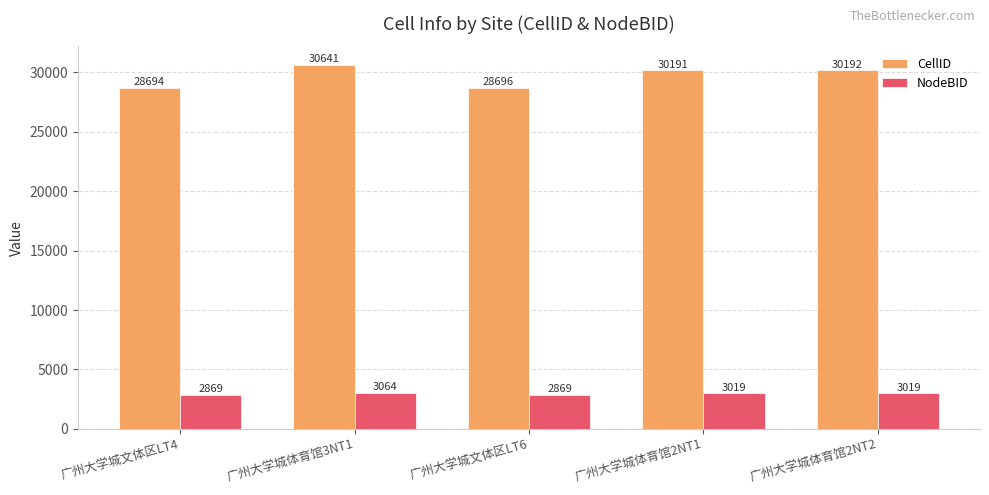

Where does the NodeBID series first go above 3019?

广州大学城体育馆3NT1